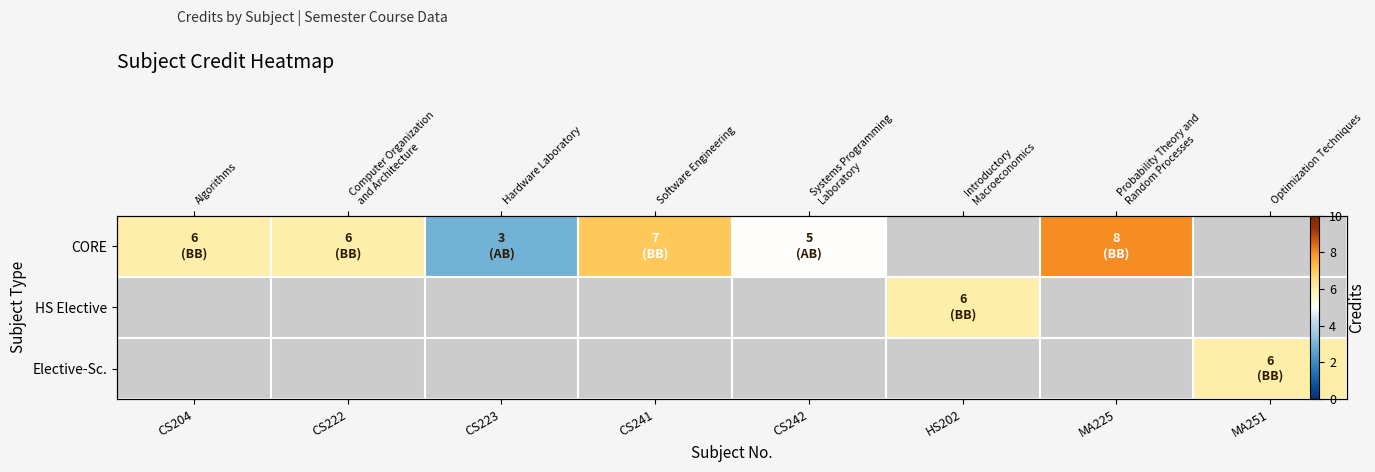

The value of CORE at CS241 is 10.2. True or false?

False